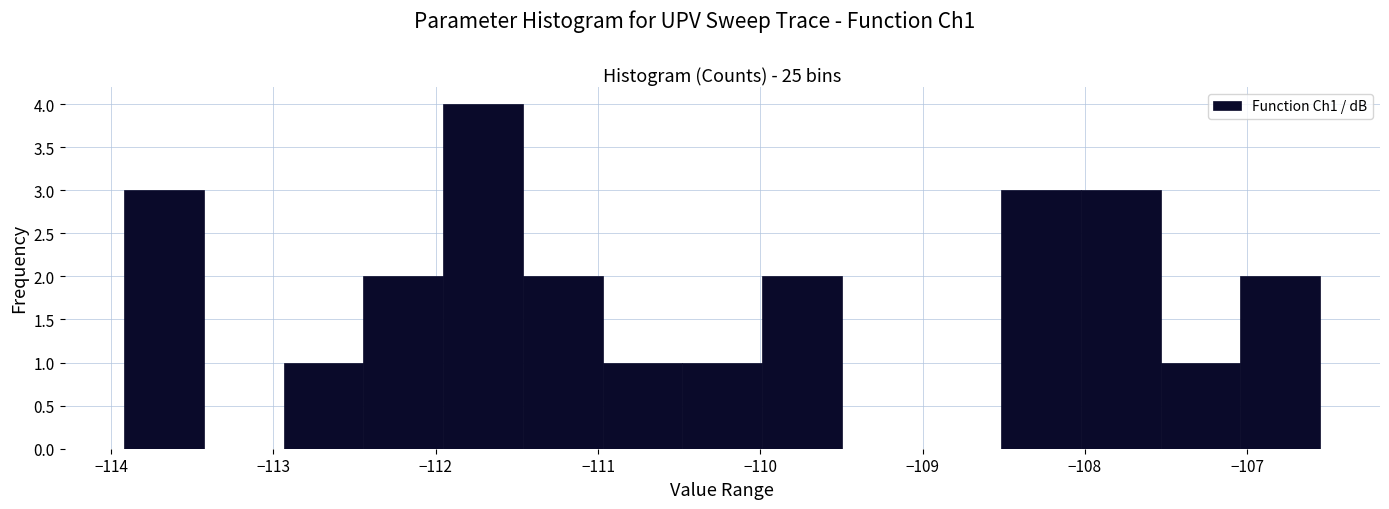

Reading left to right, transcribe this chart: for each bar, give the range it covers on the x-axis and its height. Neither the bar edges nor the heights are printed on the chart, so give them approximately, as read against the axes.

-113.9 to -113.4: 3
-113.4 to -112.9: 0
-112.9 to -112.4: 1
-112.4 to -112.0: 2
-112.0 to -111.5: 4
-111.5 to -111.0: 2
-111.0 to -110.5: 1
-110.5 to -110.0: 1
-110.0 to -109.5: 2
-109.5 to -109.0: 0
-109.0 to -108.5: 0
-108.5 to -108.0: 3
-108.0 to -107.5: 3
-107.5 to -107.0: 1
-107.0 to -106.5: 2